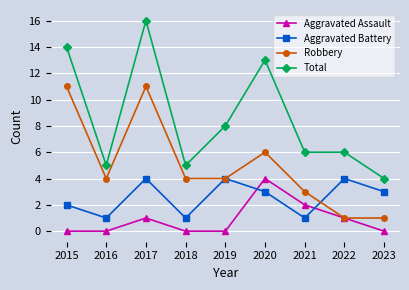

Count the number of categories in the chart.

9